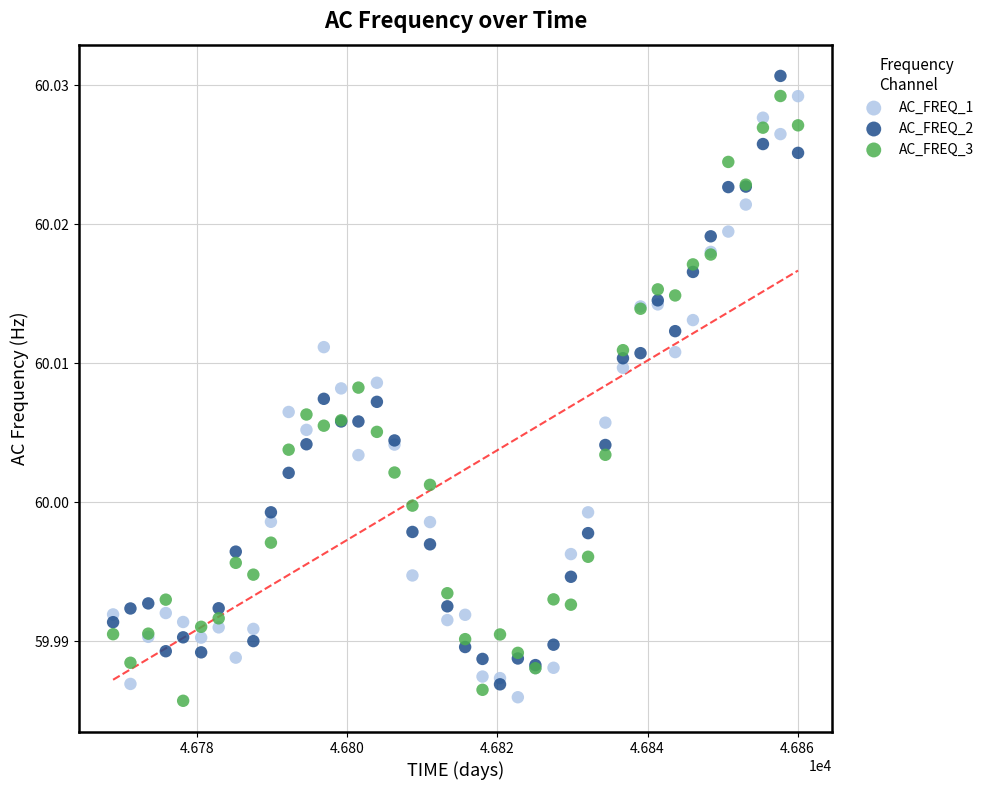

What are all the series names shown in the legend?

AC_FREQ_1, AC_FREQ_2, AC_FREQ_3